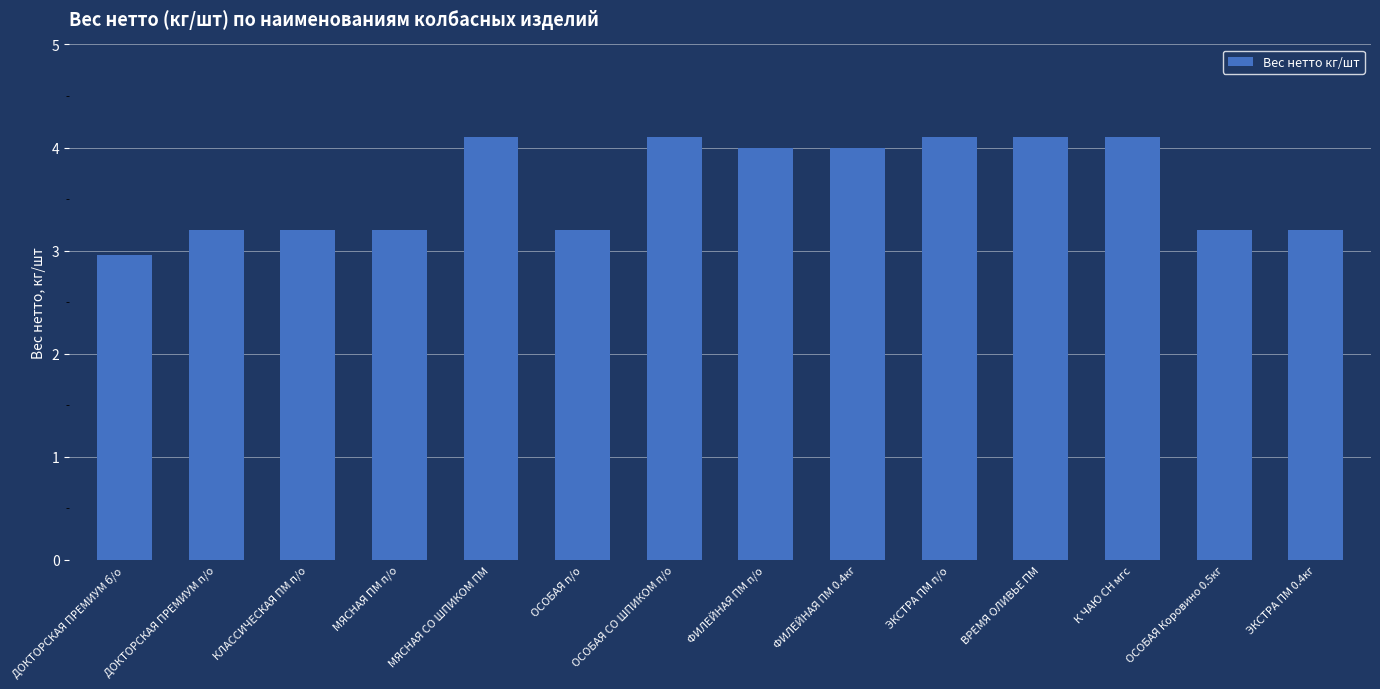

The value at ЭКСТРА ПМ п/о is 1.8. True or false?

False